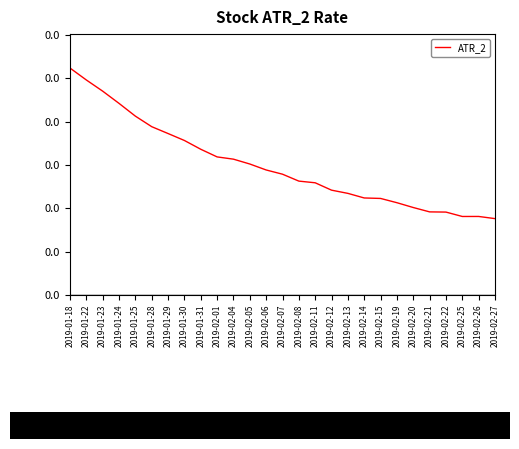

Is this an area chart (filled region under the line)?

No